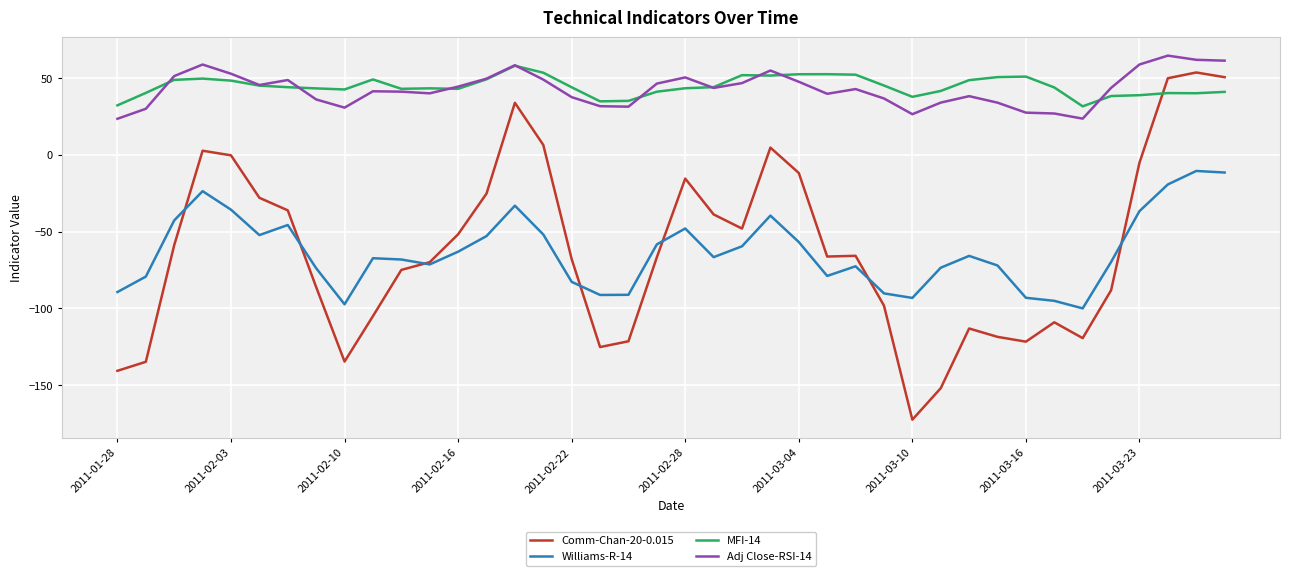

True or false: Williams-R-14 has more than 2 interior local peaks.

True